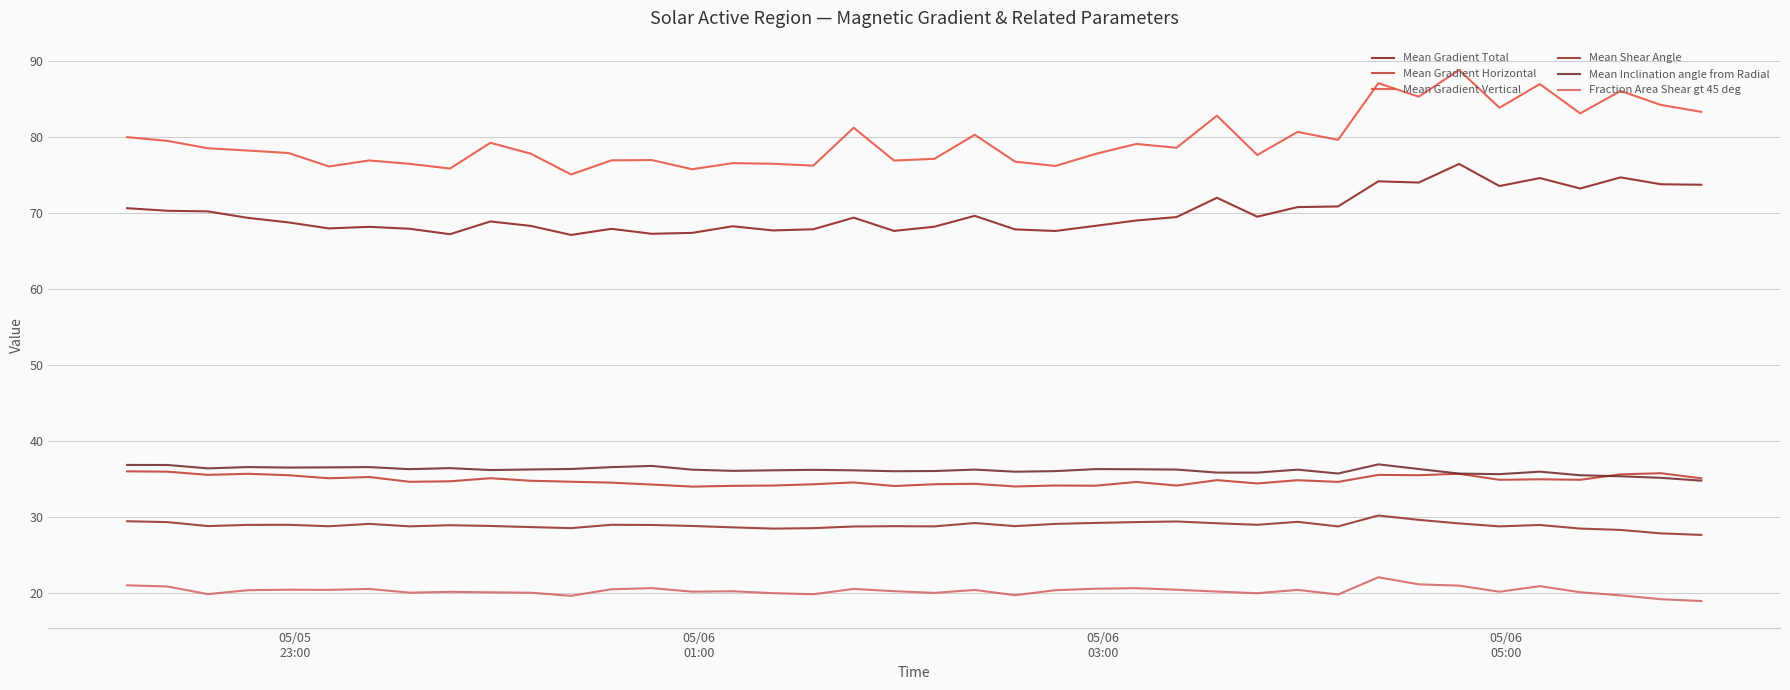

What is the value of the Mean Gradient Horizontal point at the 13th from the left?

34.5